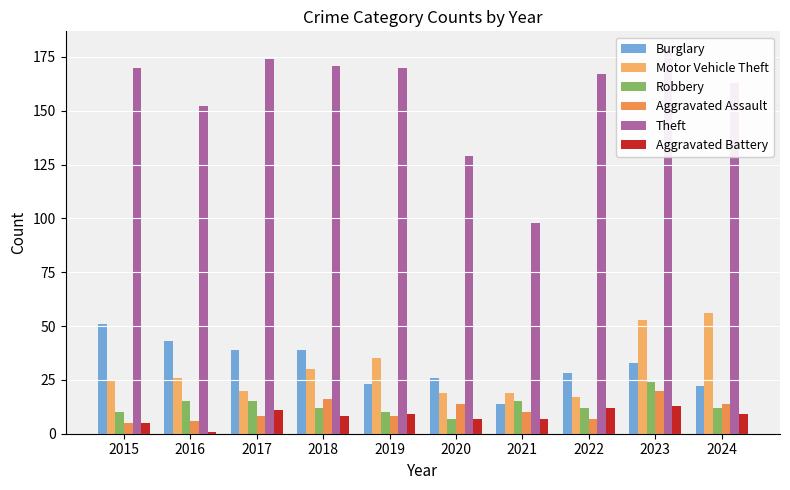

How many bars are there in total?

60